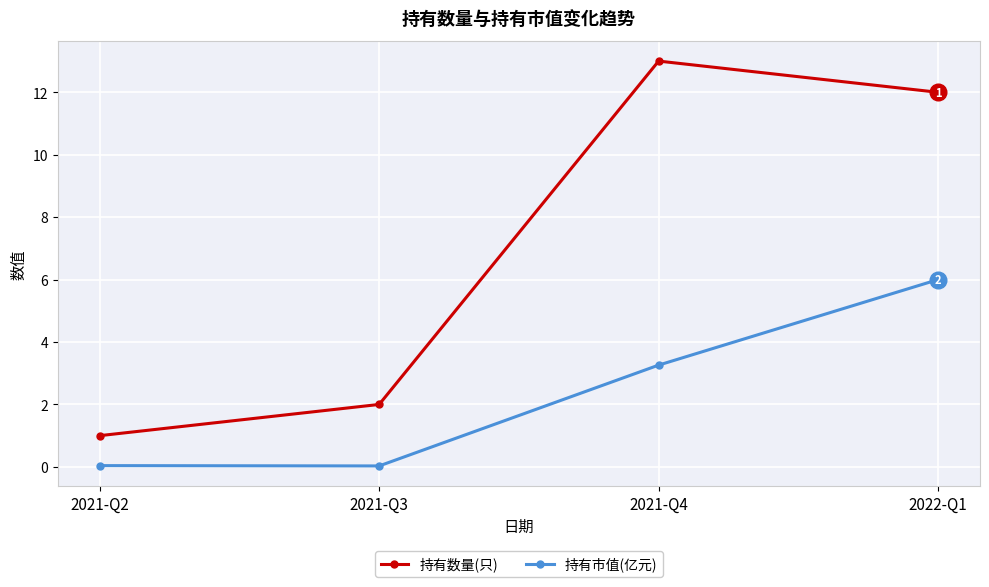

What is the label of the 4th point from the right?

2021-Q2